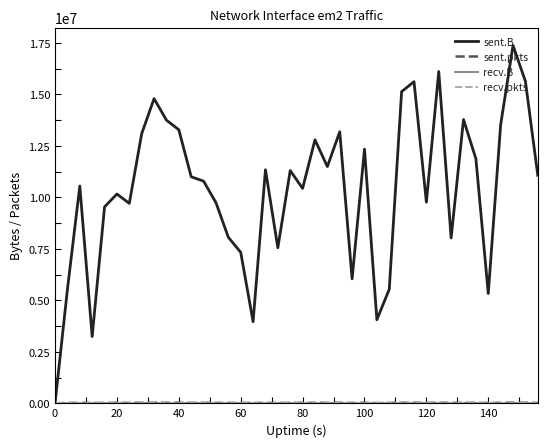

List the series in order of their peak value, lowest first.

recv.B, recv.pkts, sent.pkts, sent.B